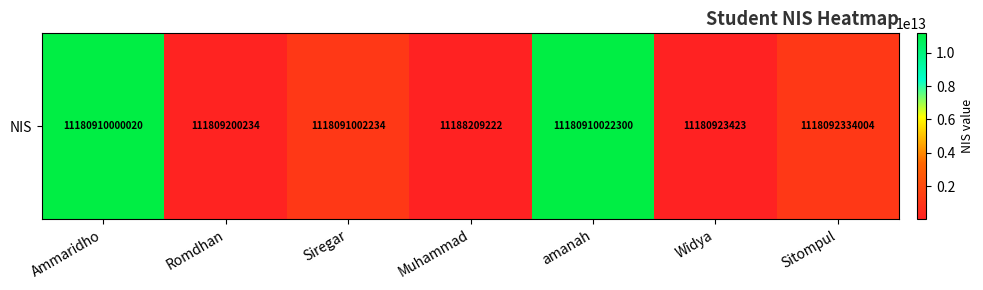

How many values are below 1118091002234?

3